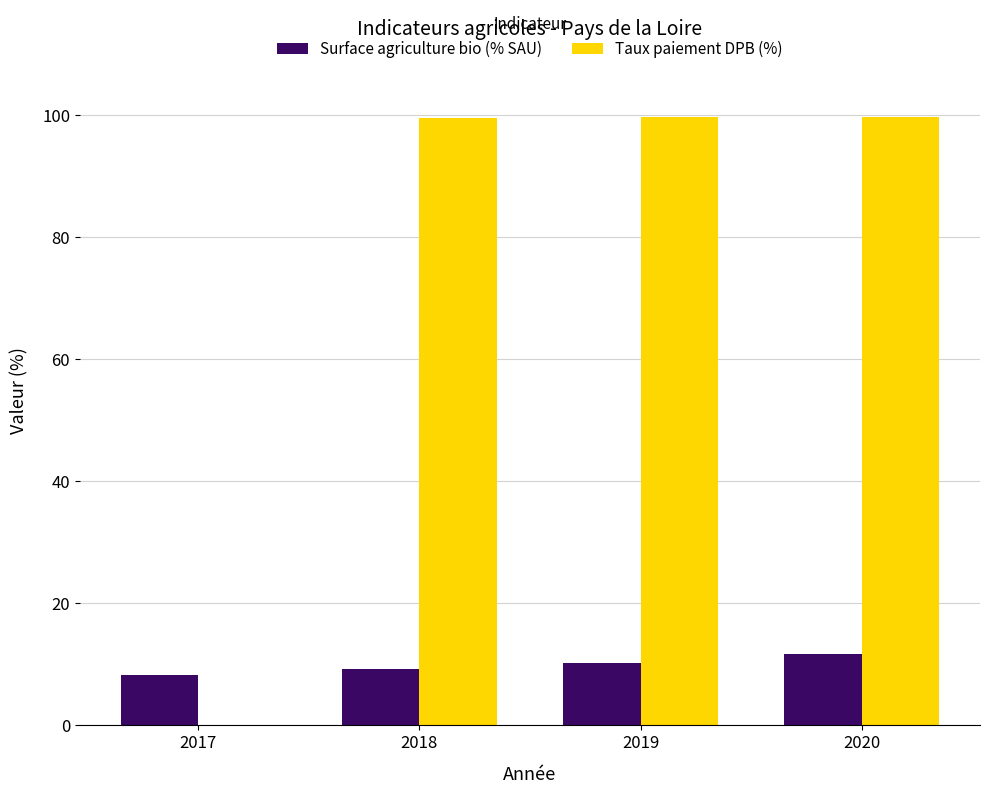

What is the sum of all Surface agriculture bio (% SAU) values?

39.4